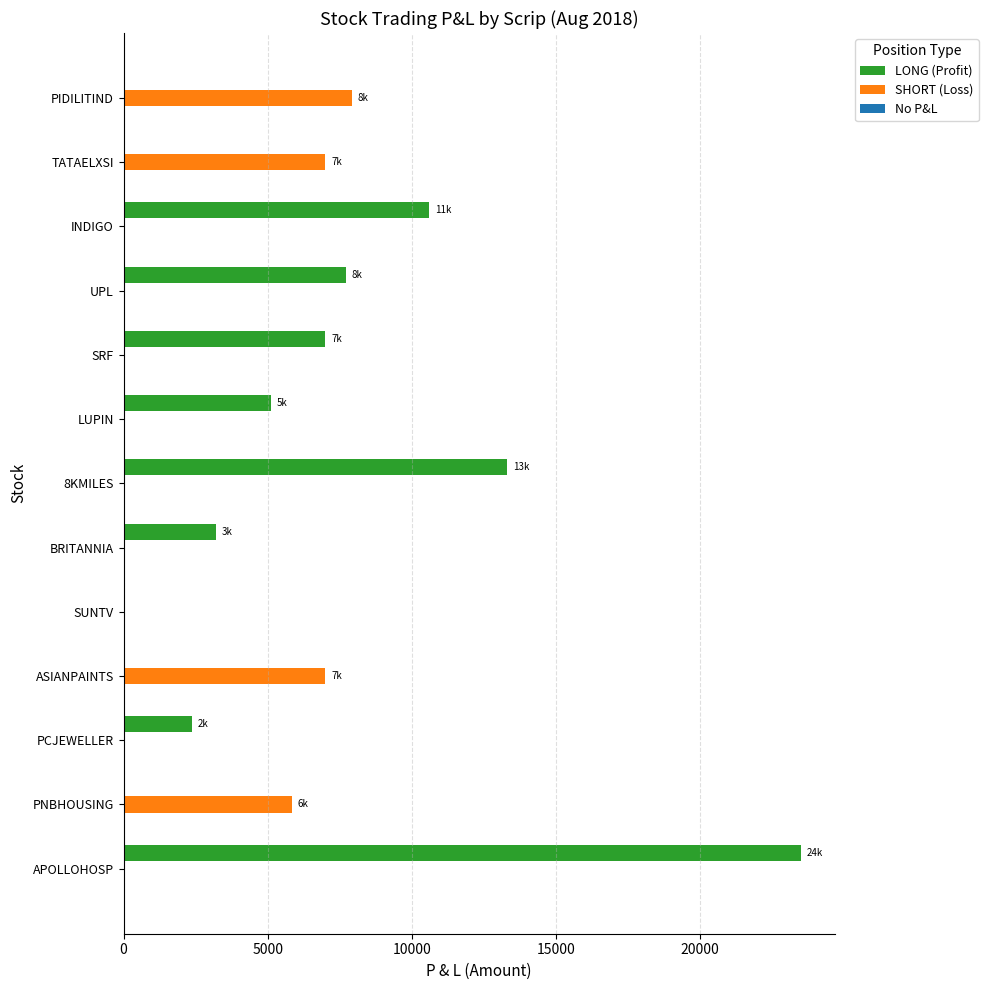

What is the greatest value displayed?

23500